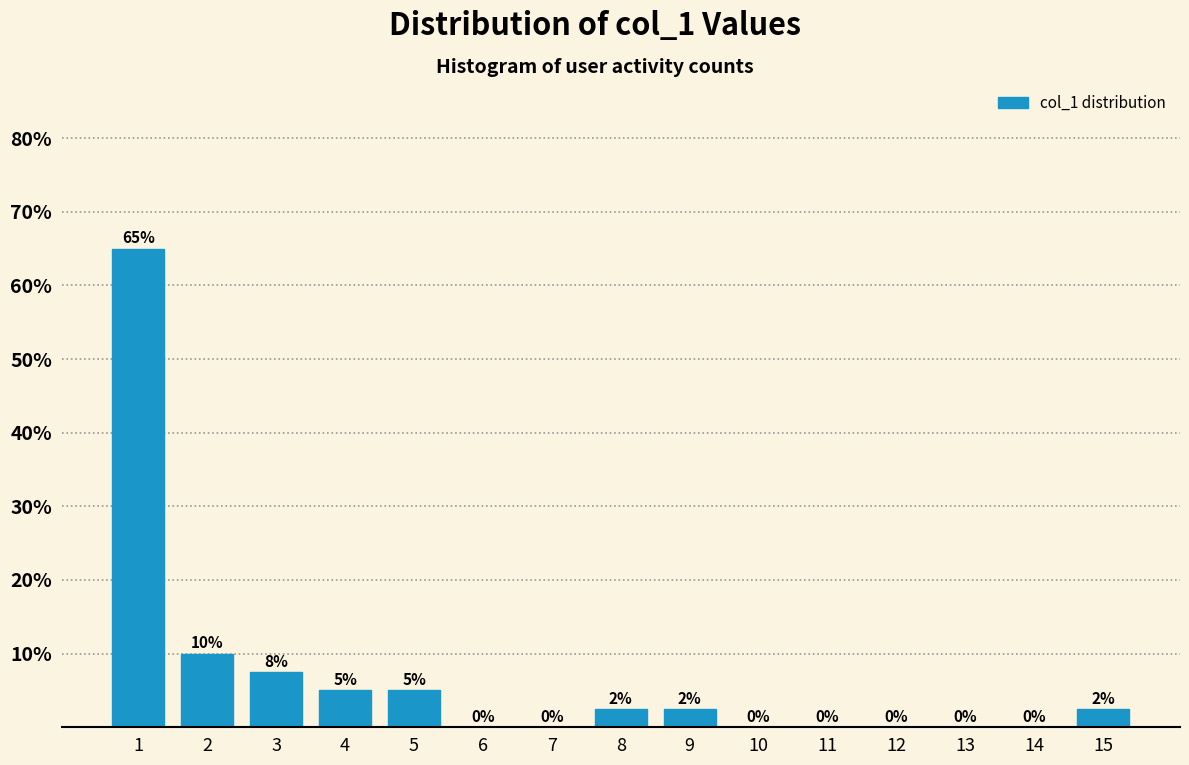

True or false: the data shows -29.8 at 13.

False